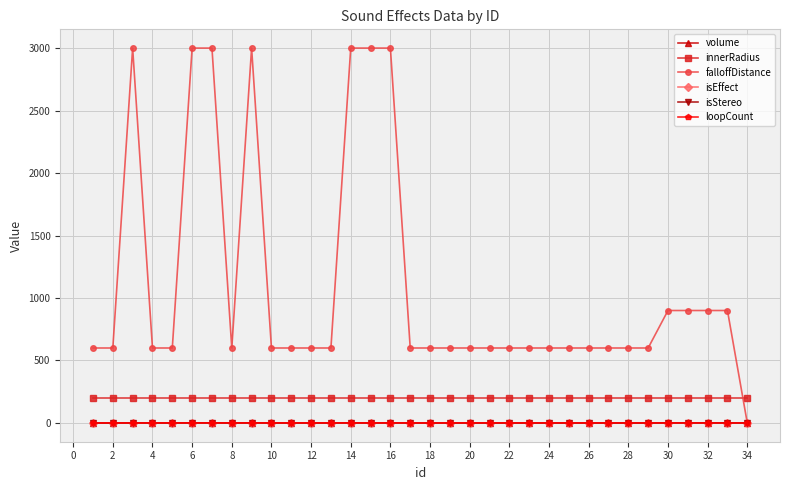

What is the maximum value shown in the chart?

3000.0